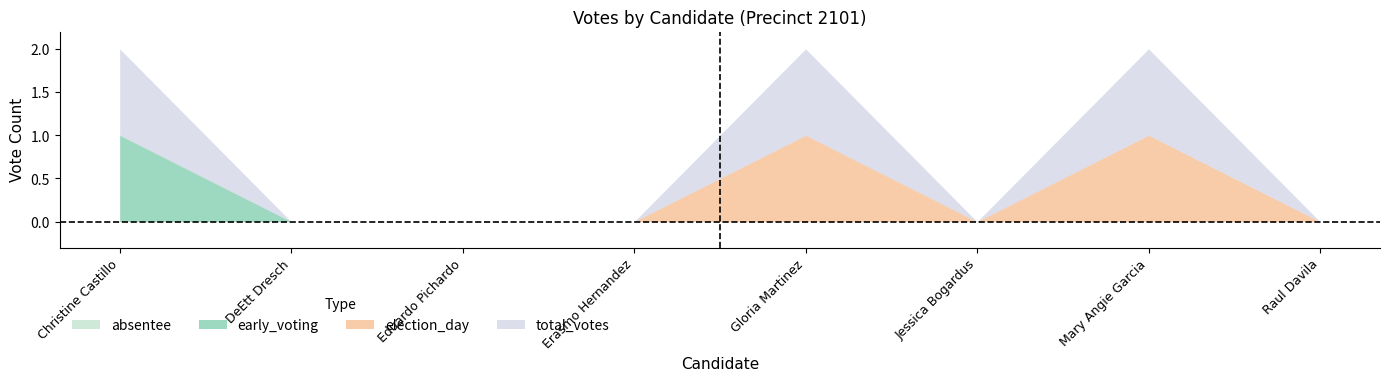

List the labels in order of absentee value, smallest first.

Christine Castillo, DeEtt Dresch, Eduardo Pichardo, Erasmo Hernandez, Gloria Martinez, Jessica Bogardus, Mary Angie Garcia, Raul Davila